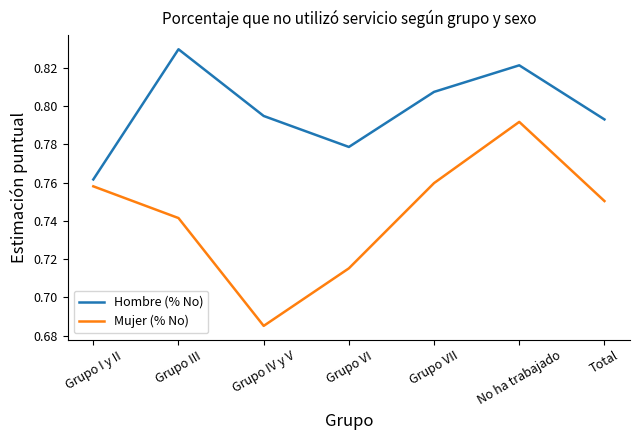

At which label does Mujer (% No) reach its minimum?

Grupo IV y V